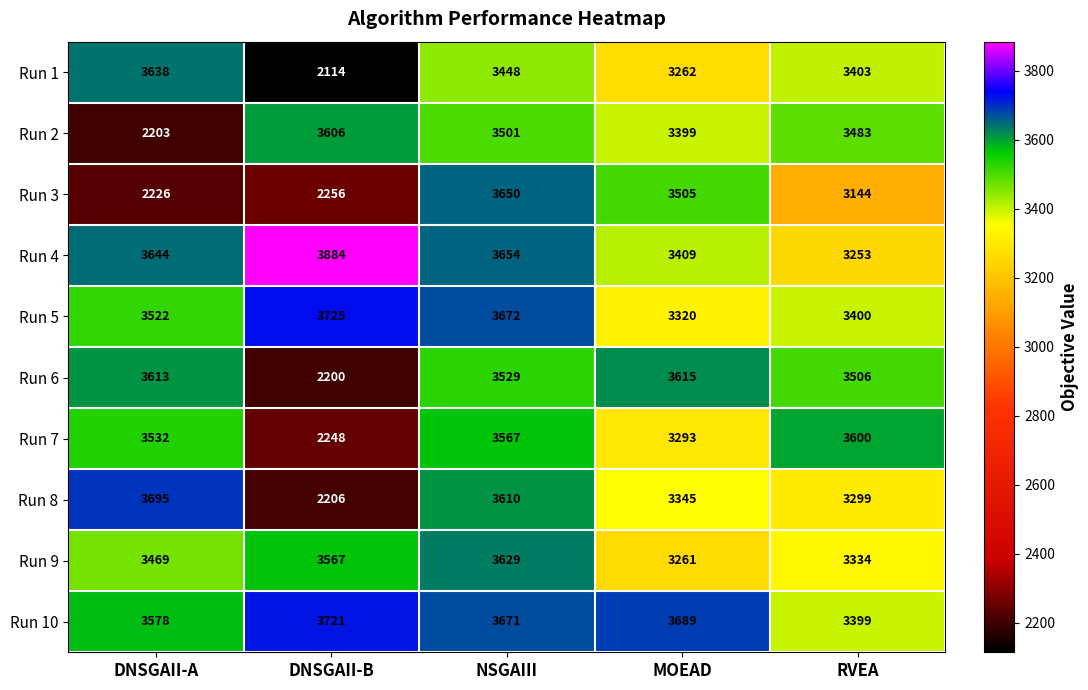

The Run 6 series shows 6093 at MOEAD. True or false?

False